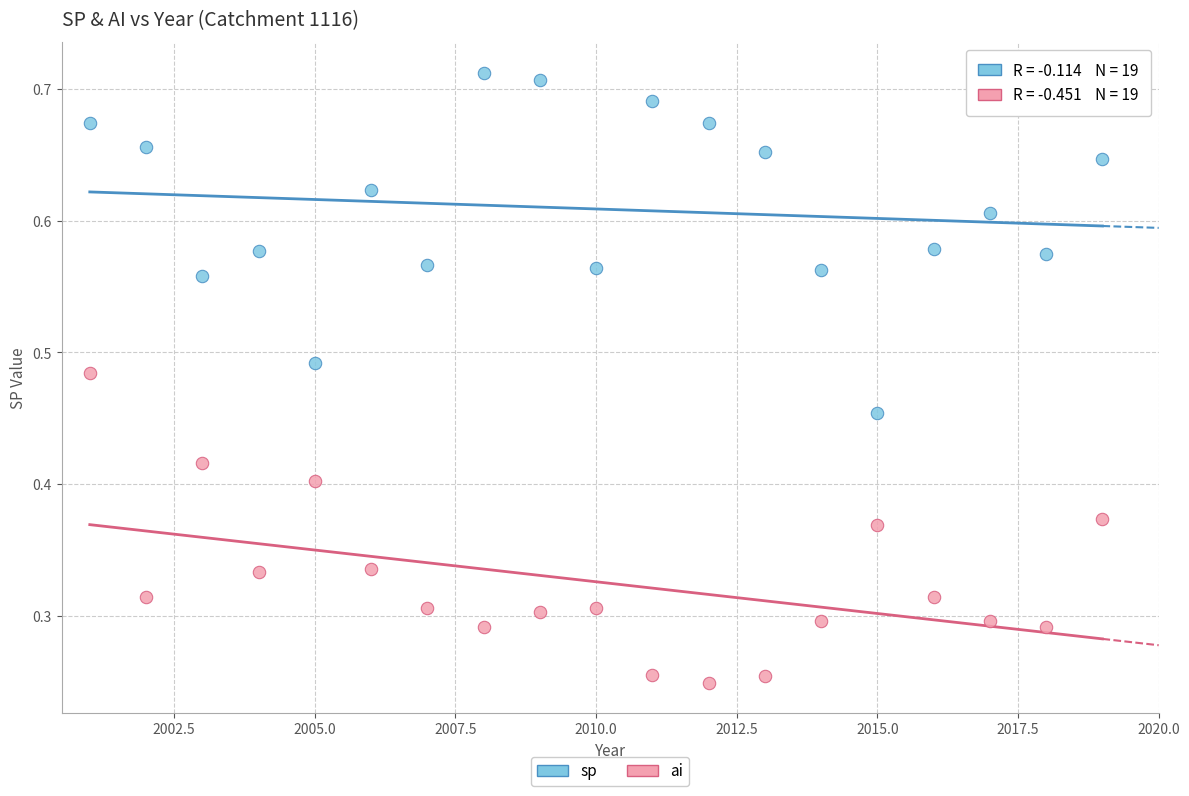

Which series contains the lowest Y value?

ai